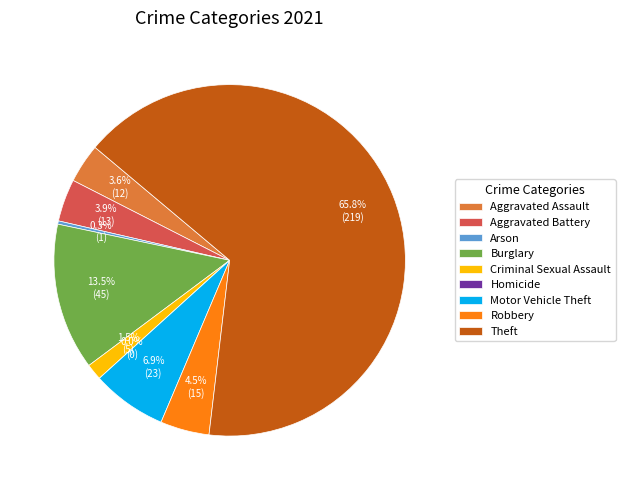

What is the change in value from Aggravated Assault to Robbery?

+3